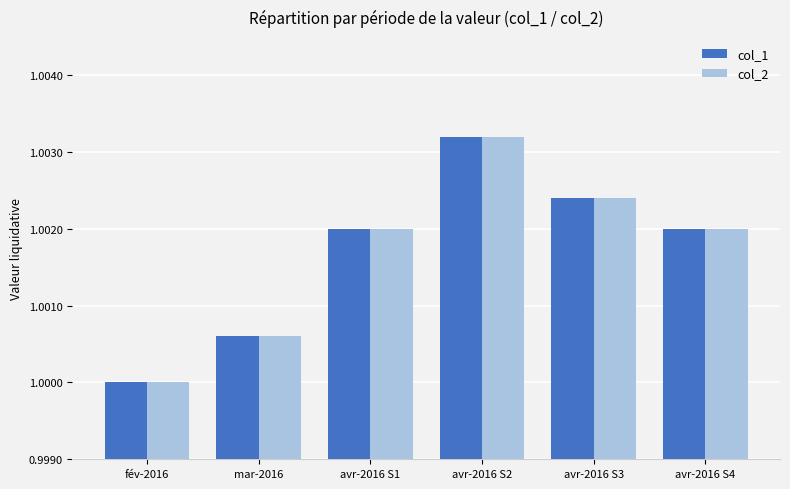

What position from the left is avr-2016 S4?

6